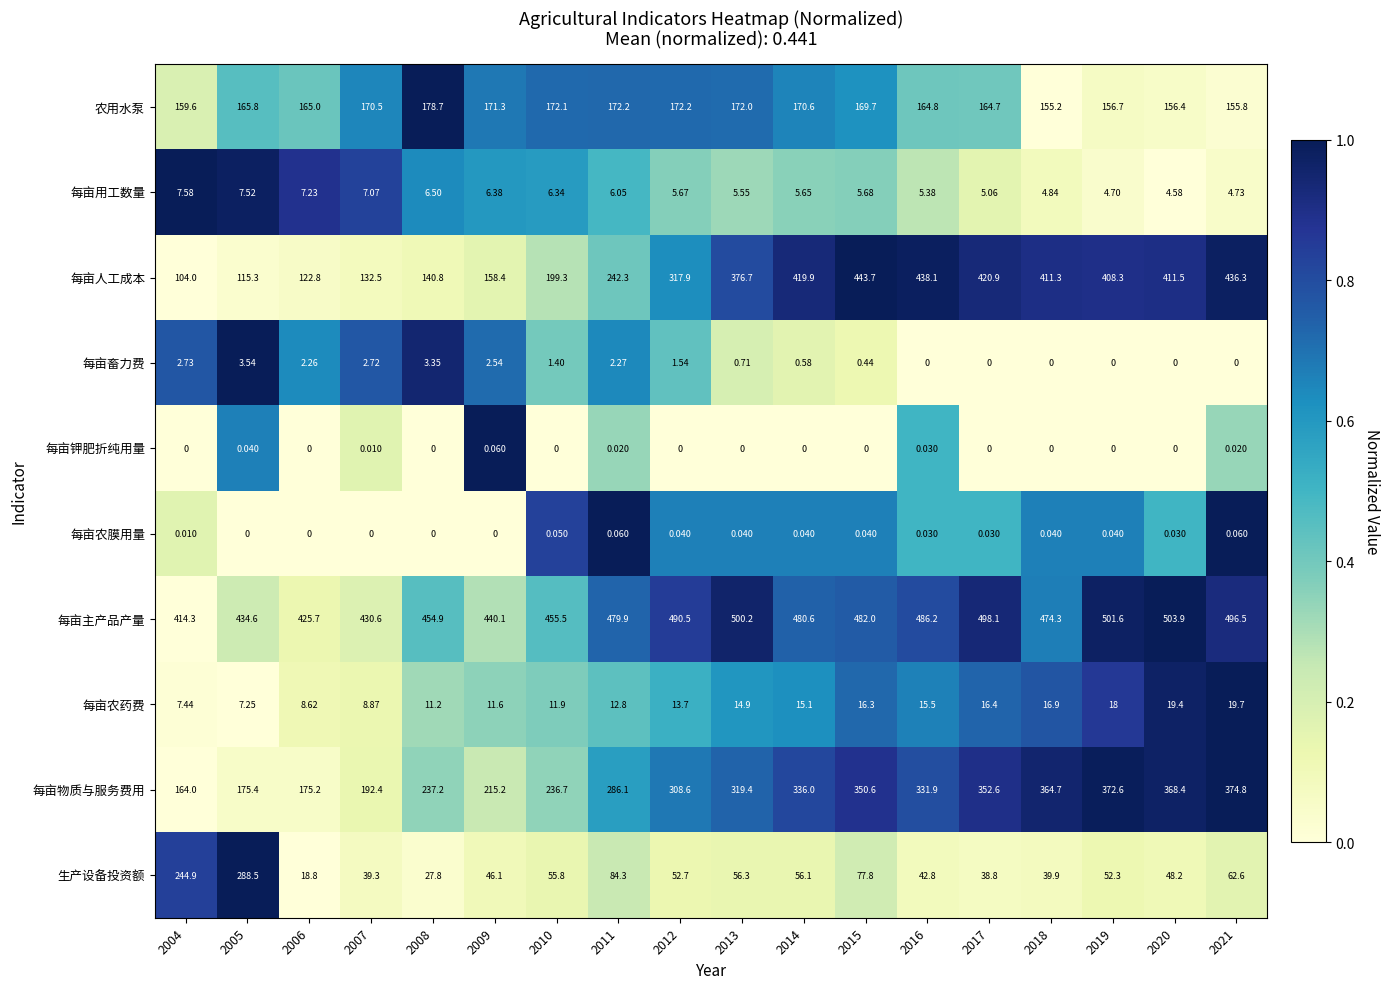

At 2010, list the series in order from smallest to largest.

每亩钾肥折纯用量, 每亩农膜用量, 每亩畜力费, 每亩用工数量, 每亩农药费, 生产设备投资额, 农用水泵, 每亩人工成本, 每亩物质与服务费用, 每亩主产品产量